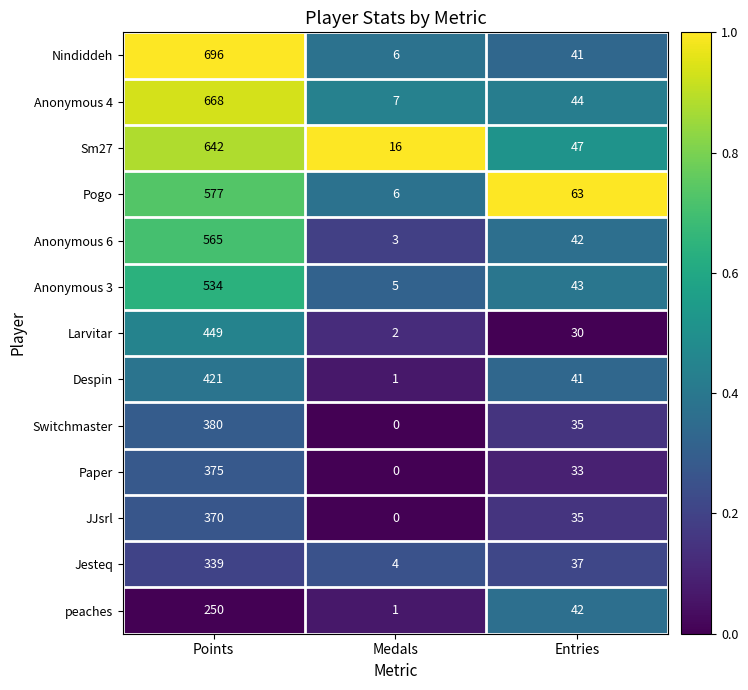

What is the minimum value for Anonymous 4?

7